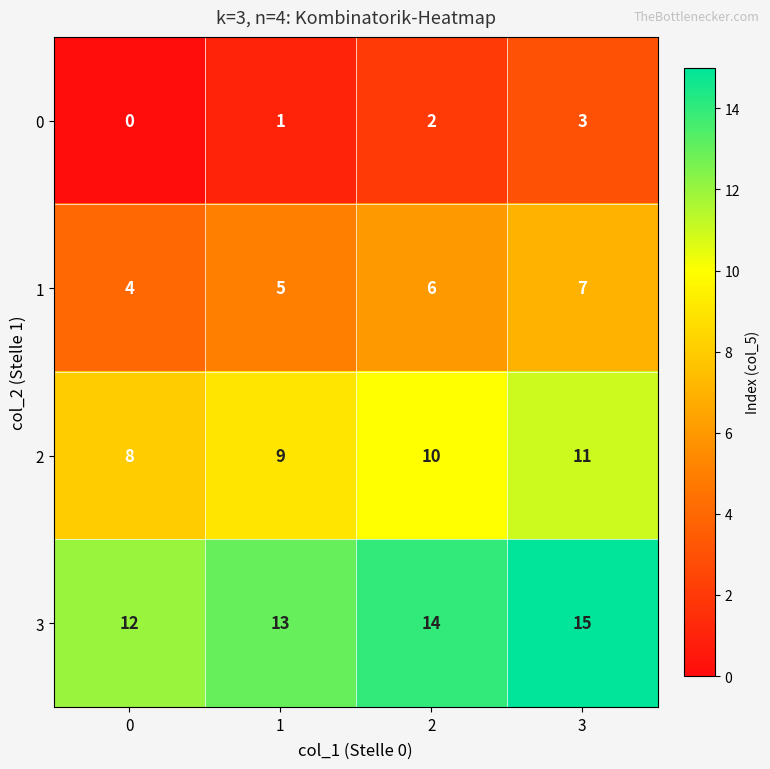

At which category is the sum across all series the highest?

3